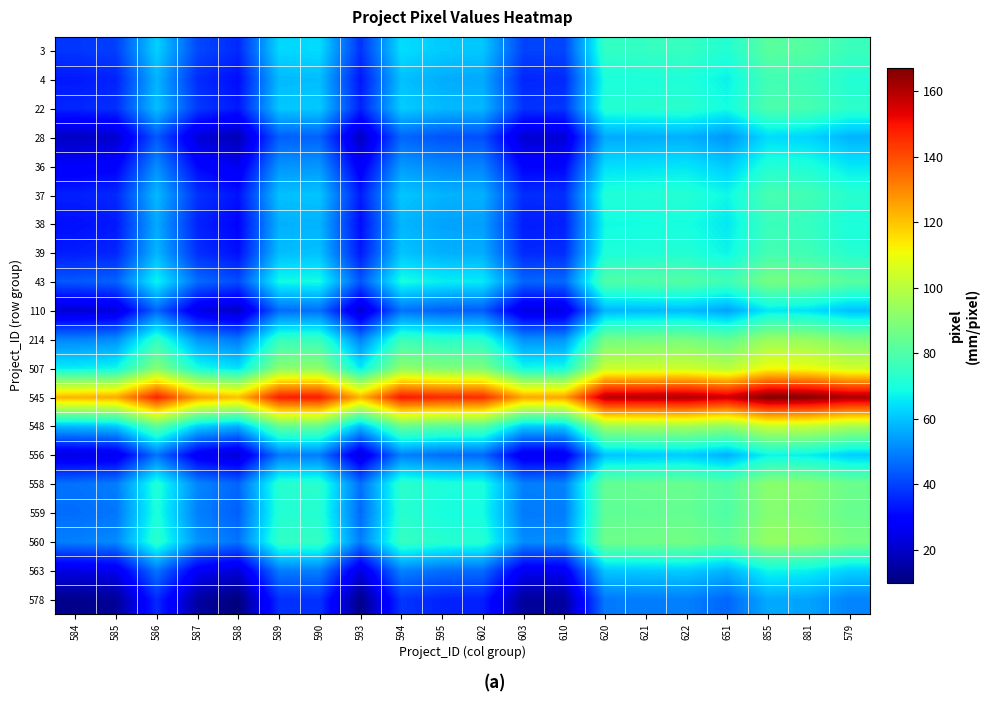

At how many categories does at least one series exceed 159?

6